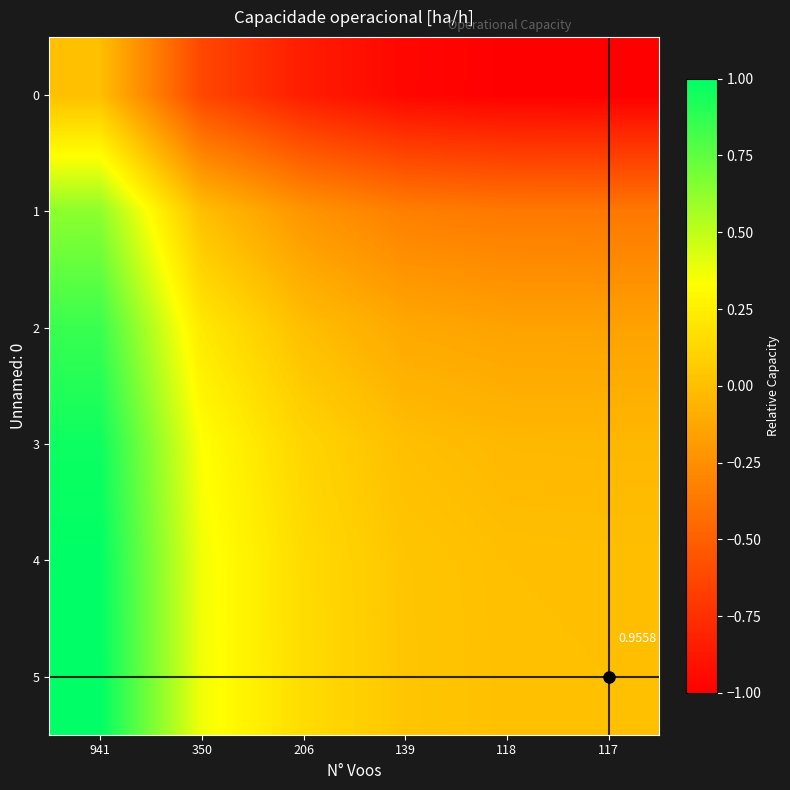

At 139, list the series in order from smallest to largest.

0, 1, 2, 3, 4, 5